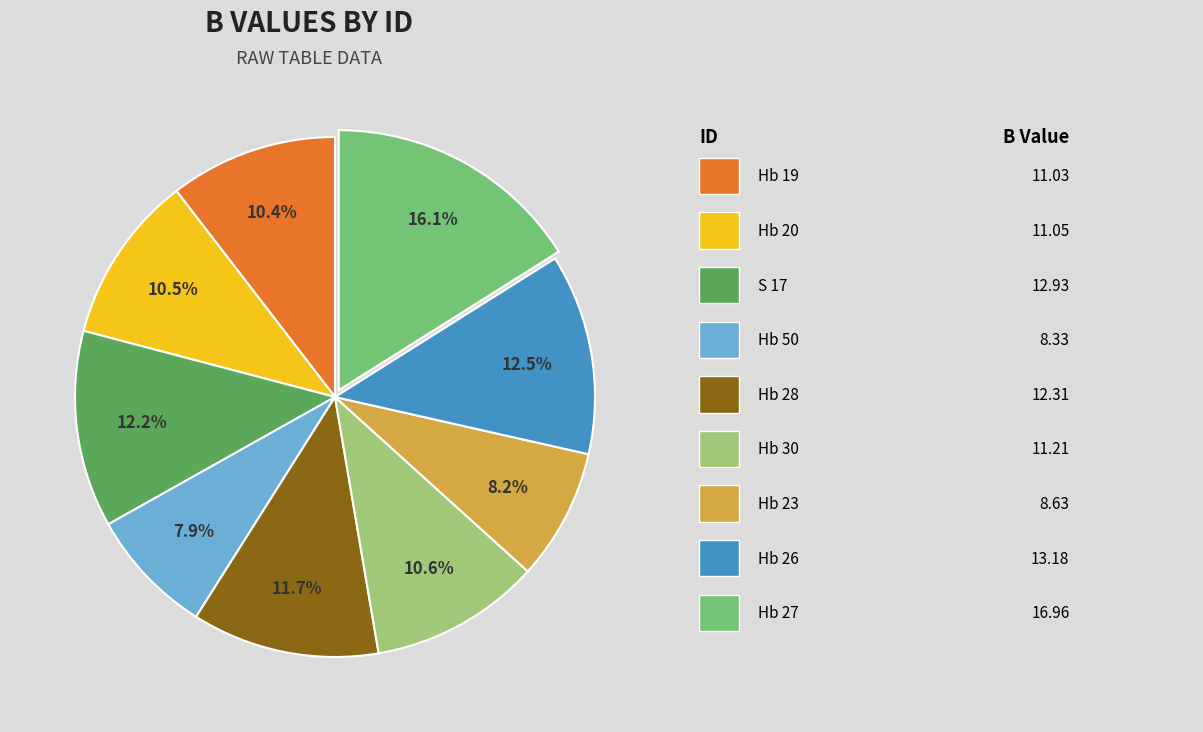

Is there any slice that represents more than half of the pie?

No